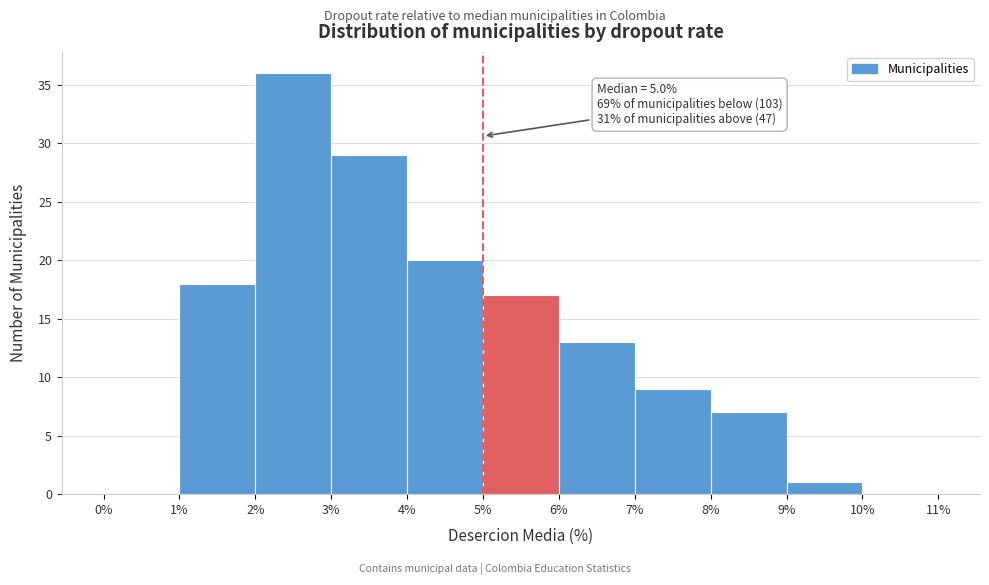

Over which range of the x-axis is the bar tallest?

2% to 3%